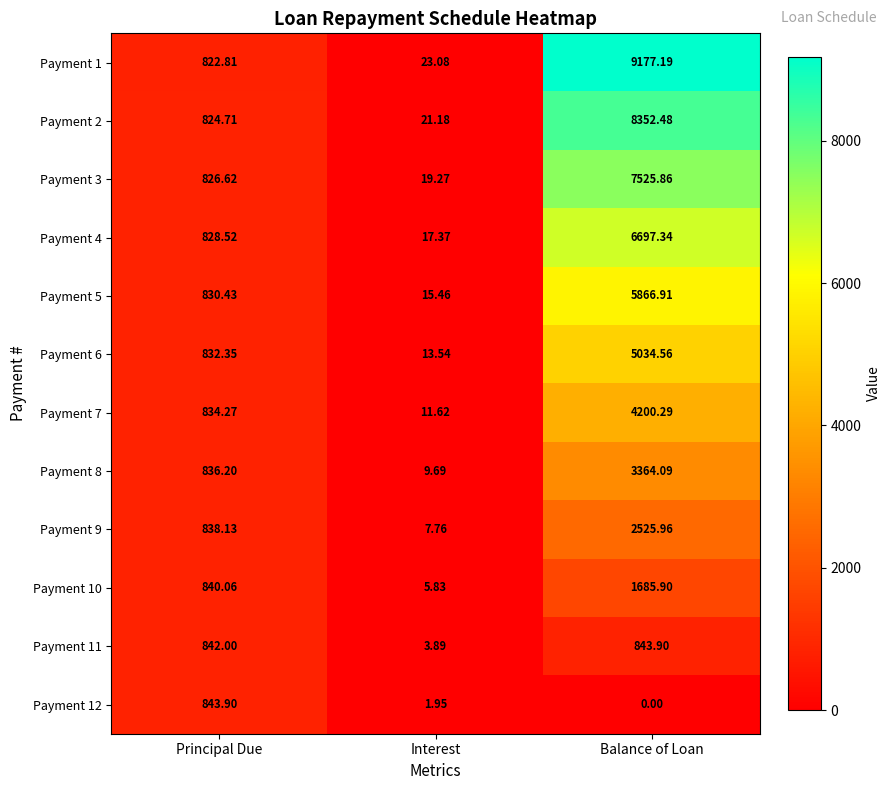

List the labels in order of Payment 12 value, smallest first.

Balance of Loan, Interest, Principal Due